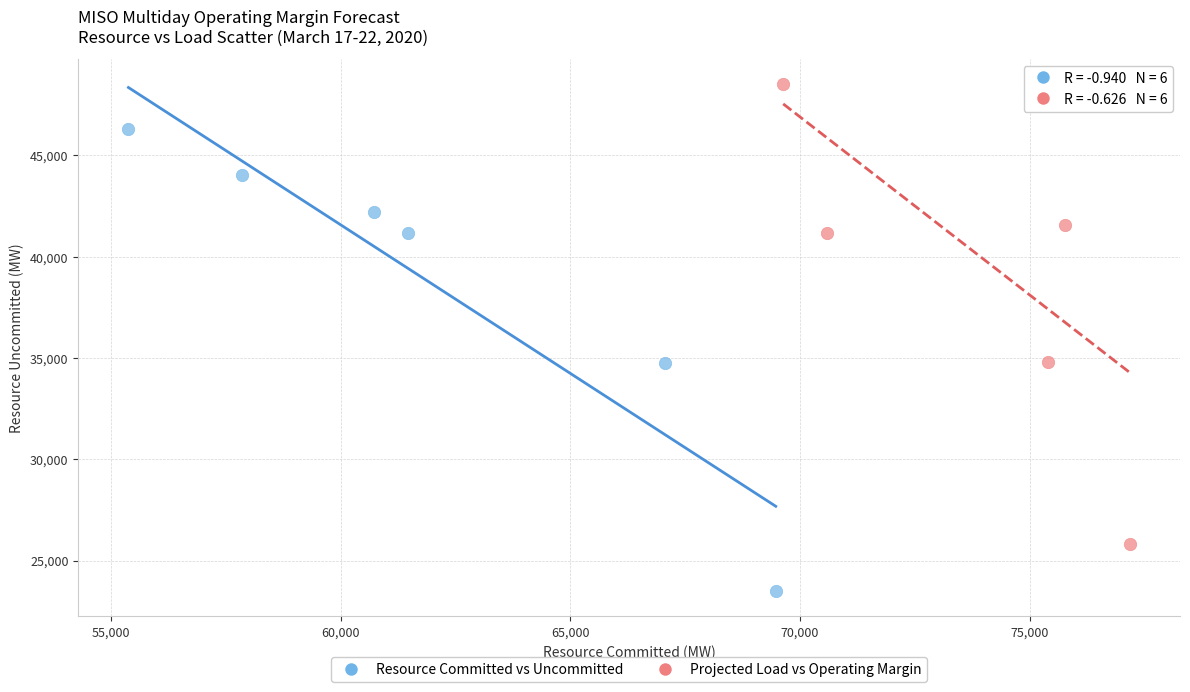

Which series contains the highest Y value?

Projected Load vs Operating Margin